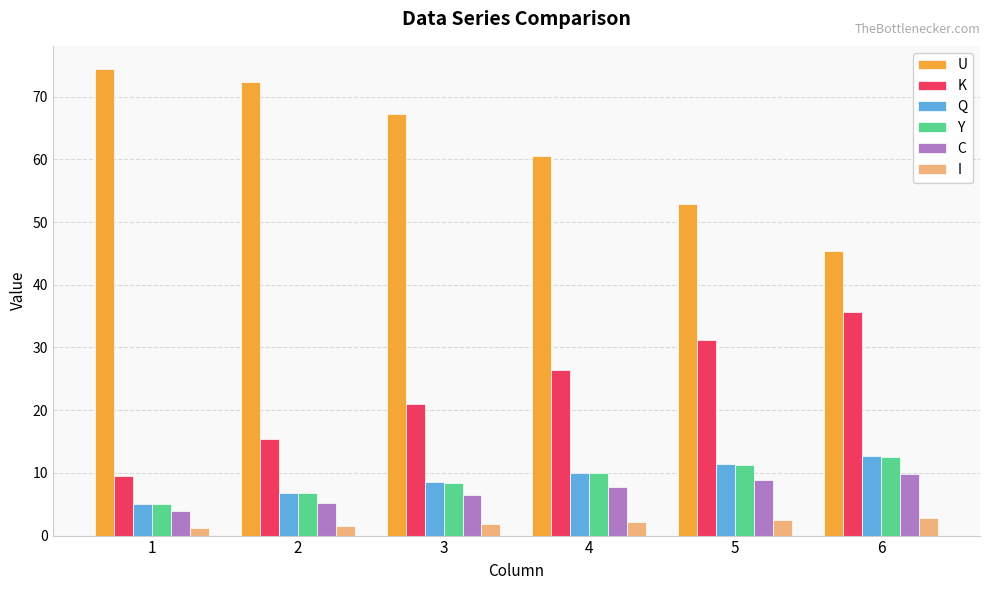

How many distinct data groups are displayed?

6